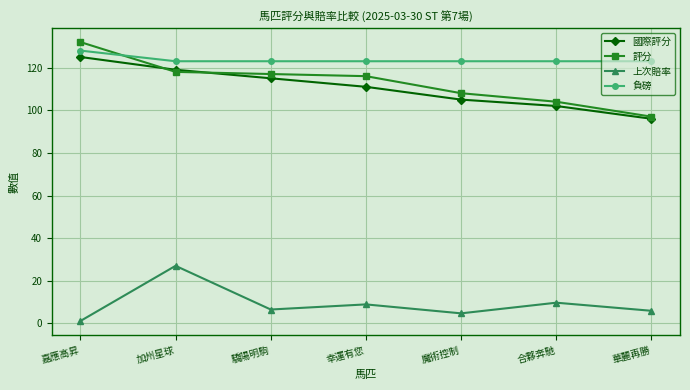

How many intersections are there between 評分 and 負磅?

1